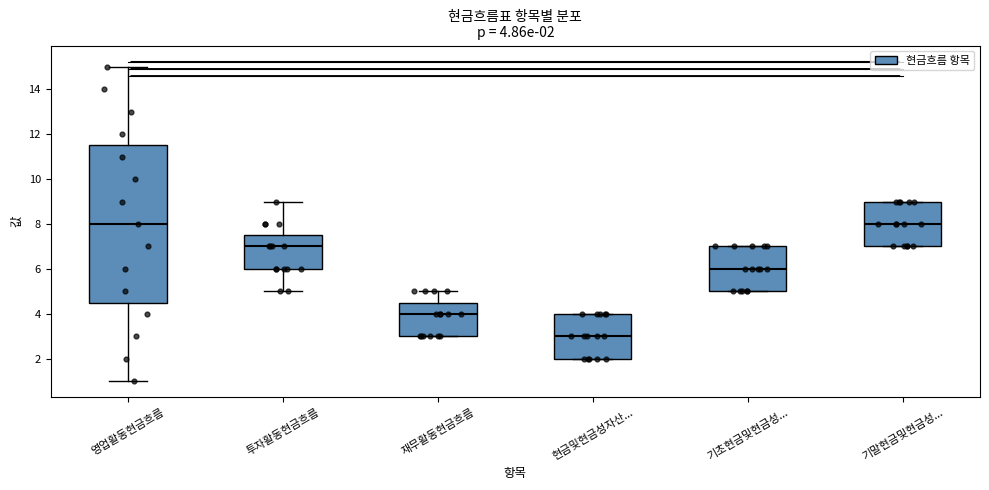

Which box has the lowest median line?

현금및현금성자산...